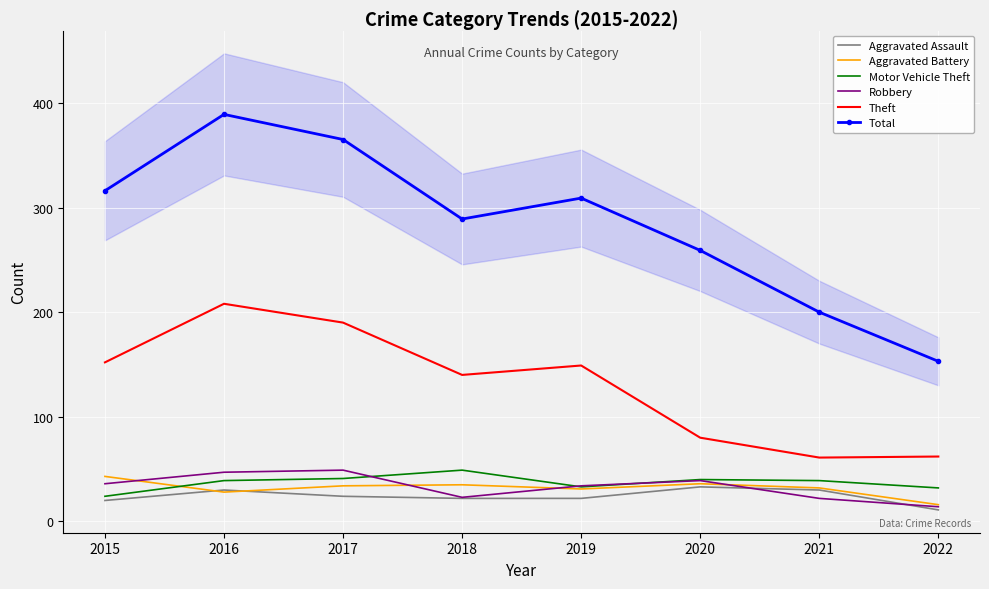

The Robbery series shows 17 at 2020. True or false?

False